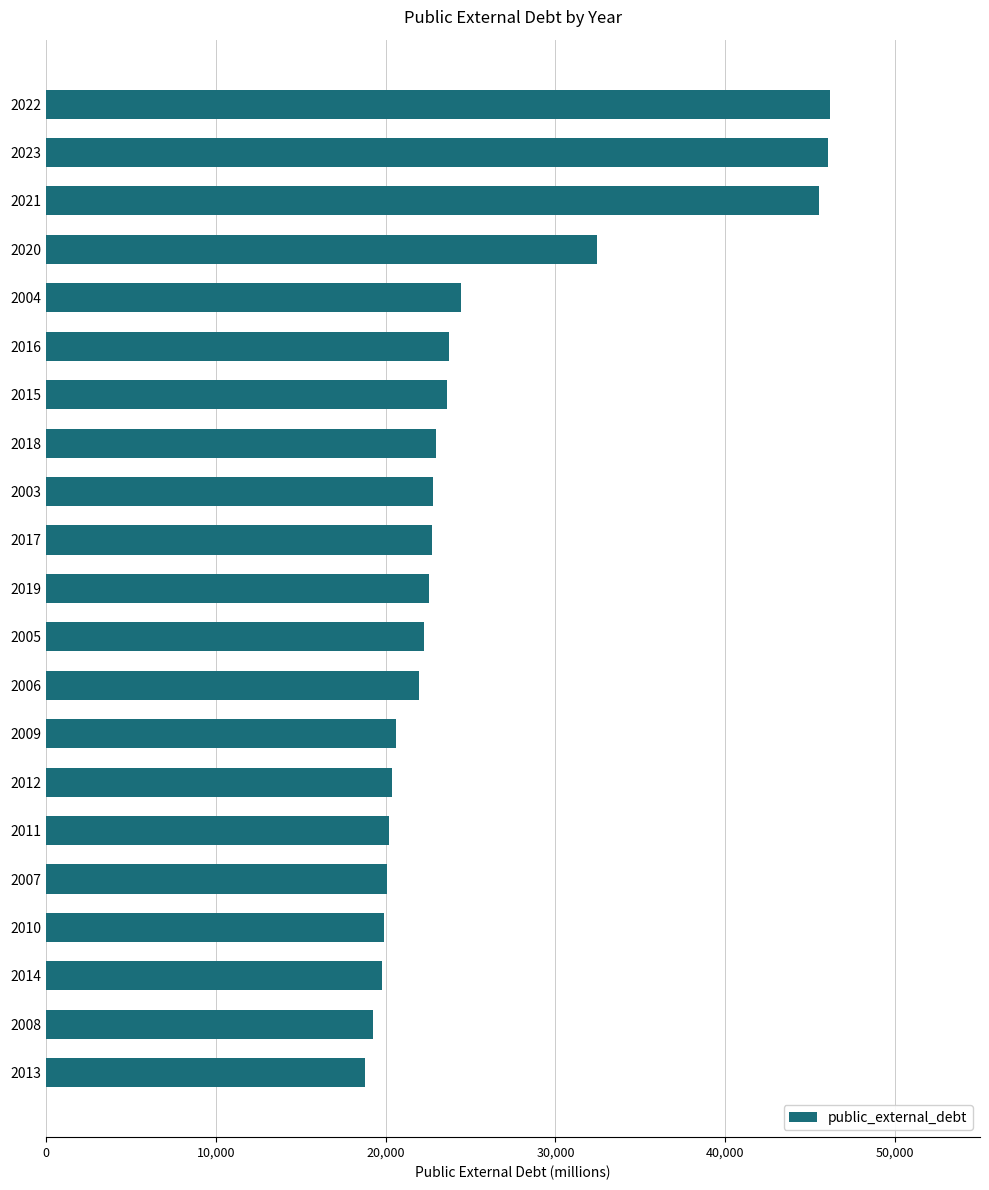

What is the average value?

25538.6